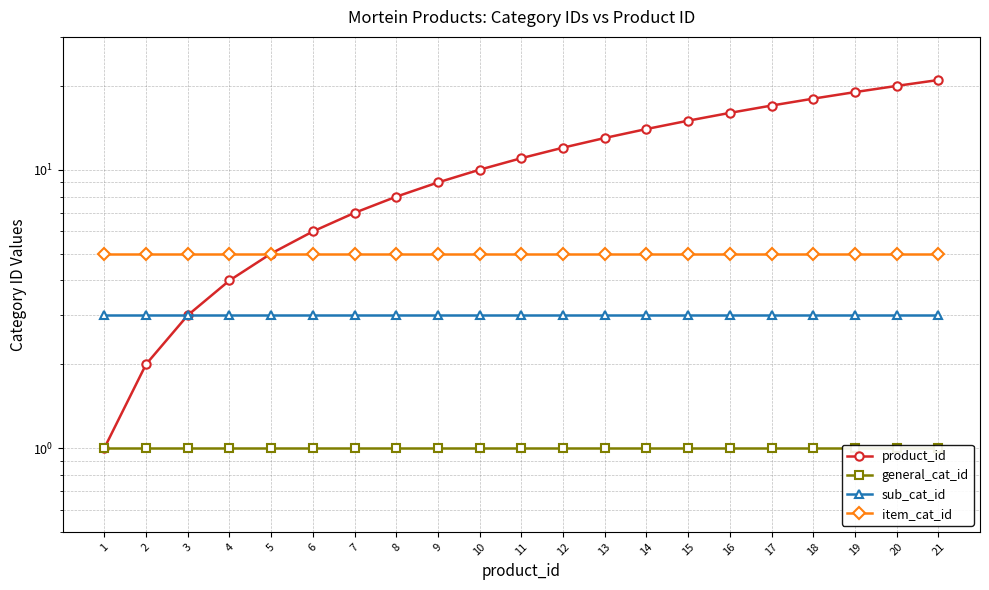

True or false: item_cat_id and sub_cat_id cross at least once.

False